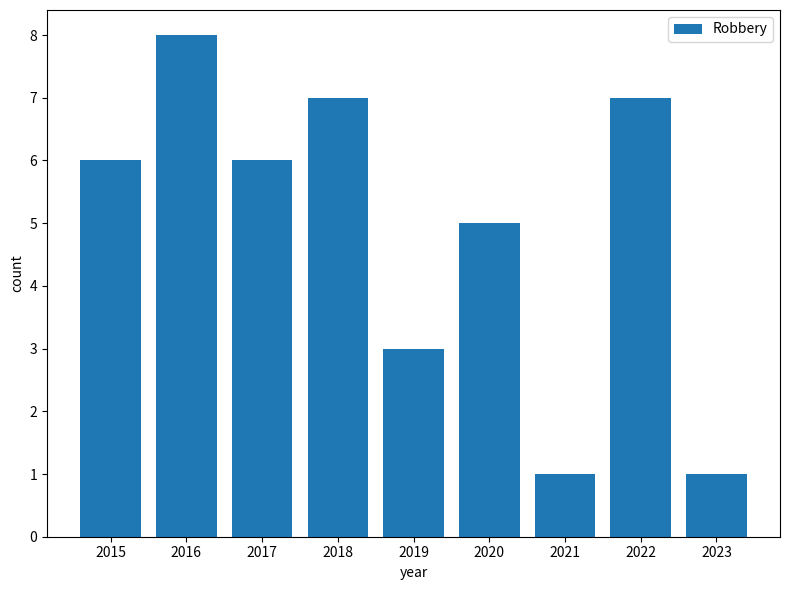

The chart shows a value of 2 at 2023. True or false?

False